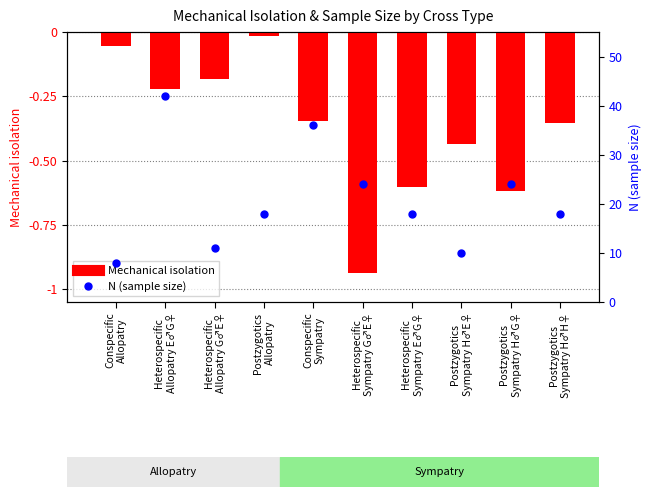

Which series has the largest total across all categories?

N (sample size)